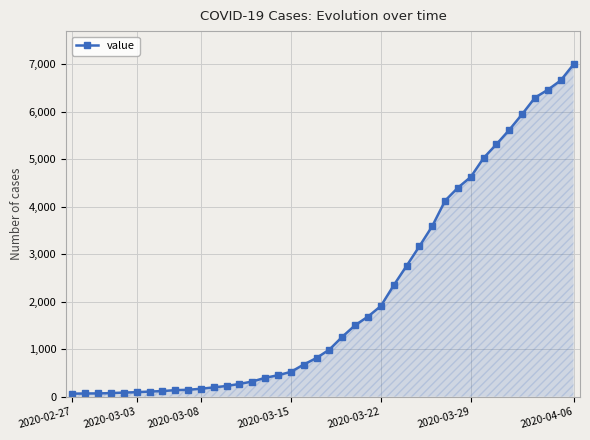

What is the difference between the second highest and second lowest values?

6589